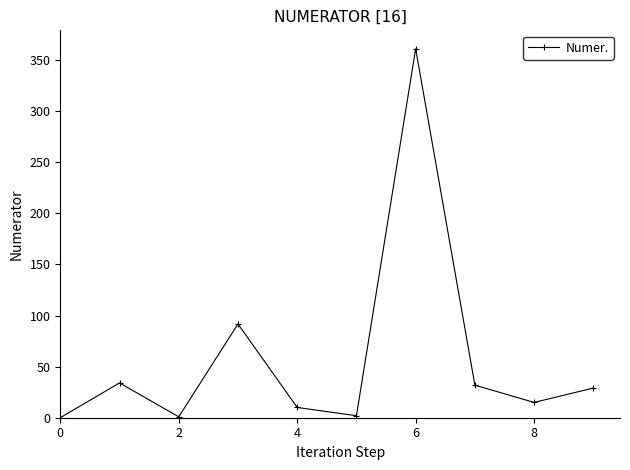

How many categories are shown in the chart?

10